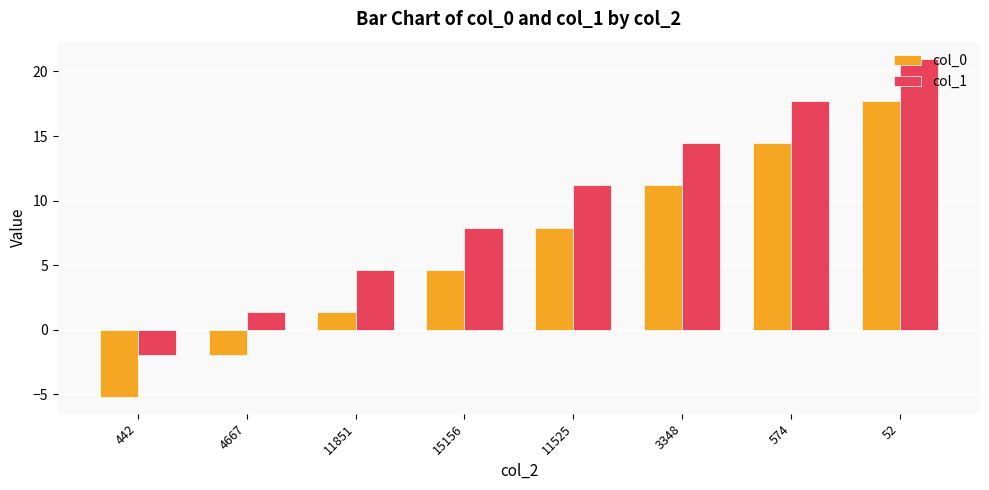

Which label corresponds to the largest value in the chart?

52